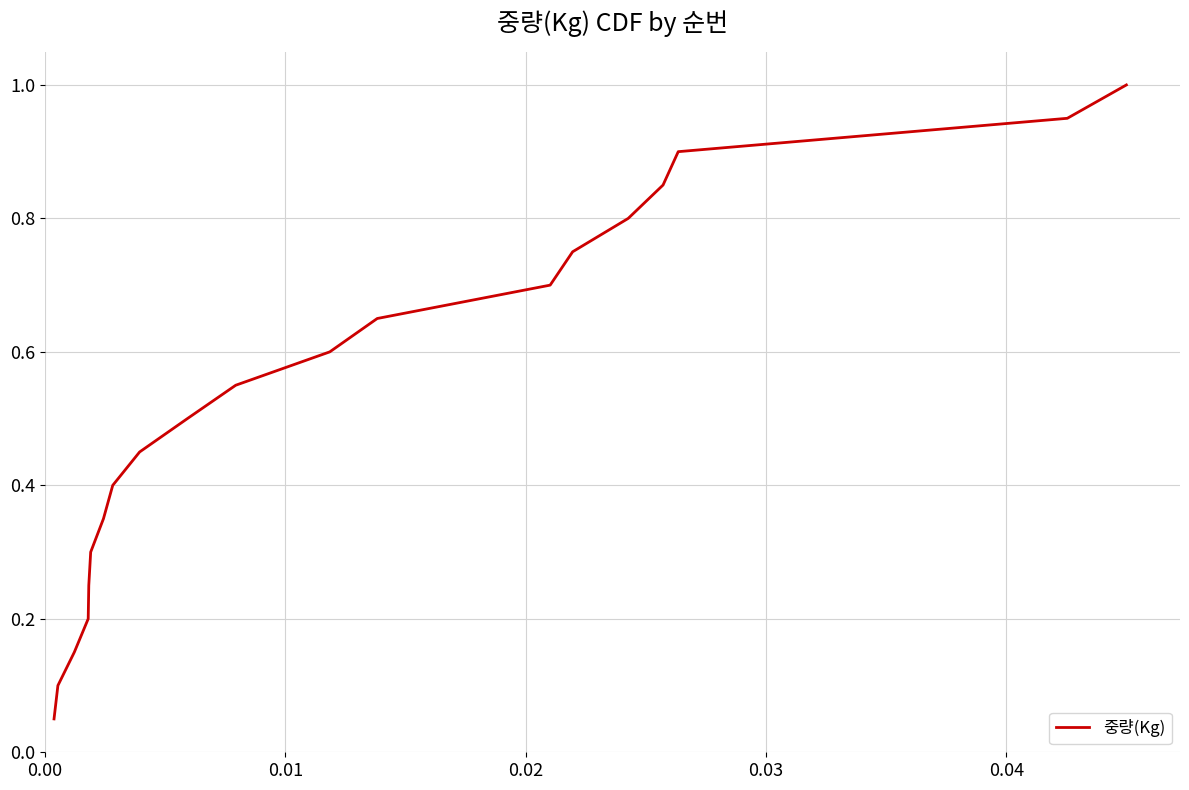

What is the maximum value shown in the chart?

1.0